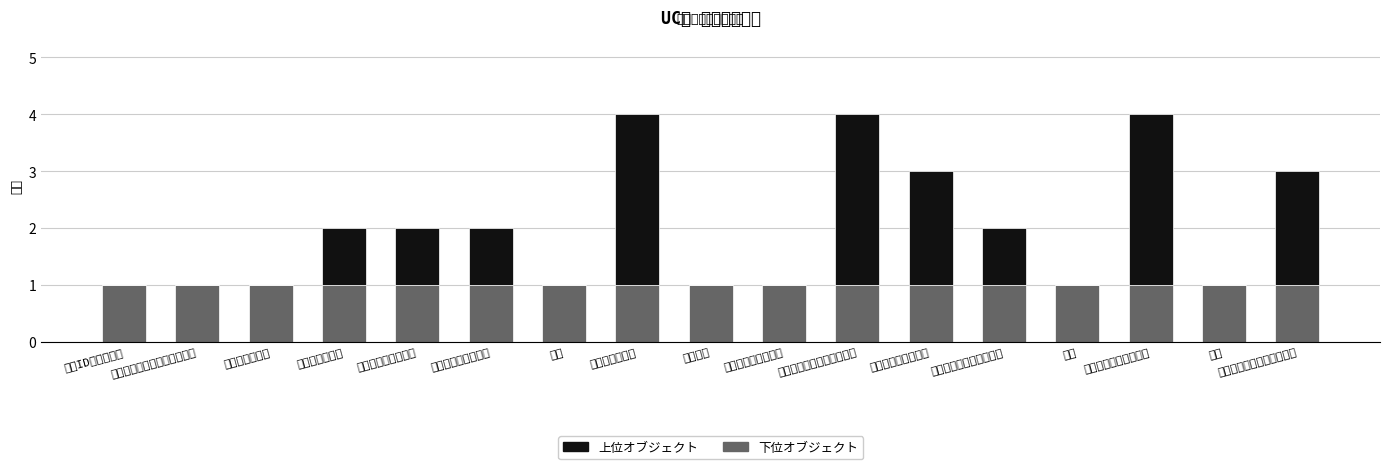

Are the bars horizontal?

No